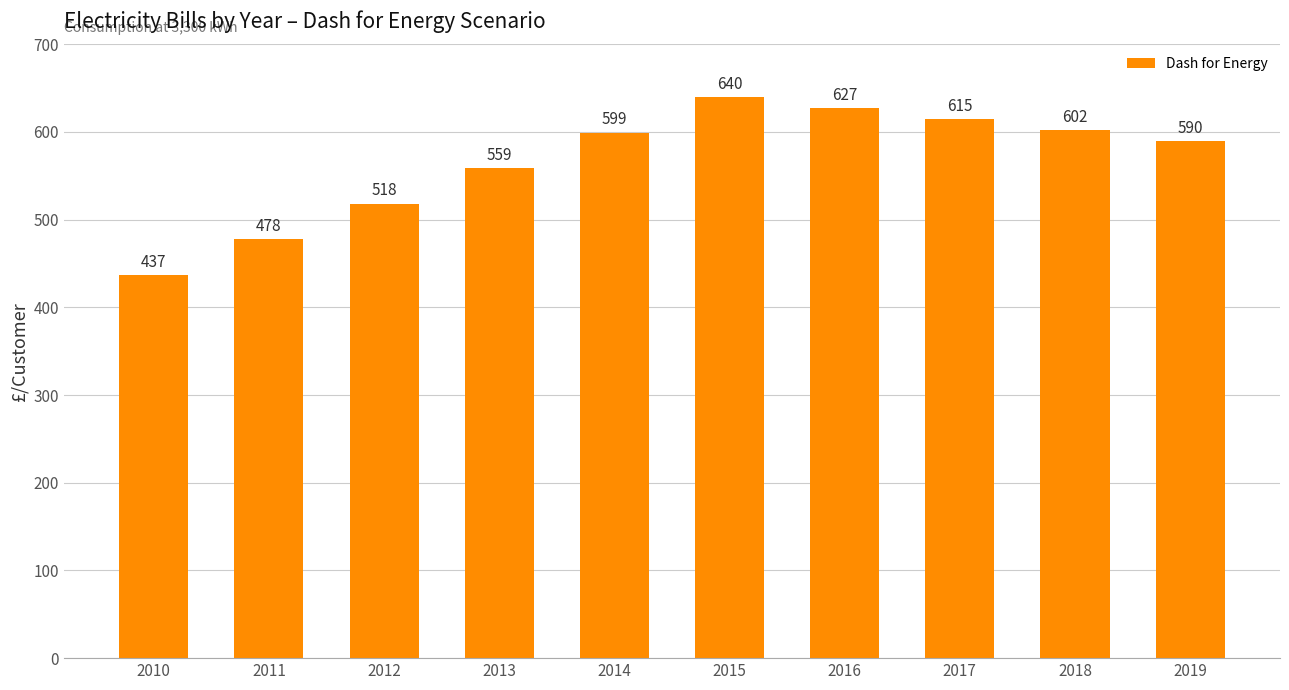

Between 2013 and 2010, which is larger?

2013